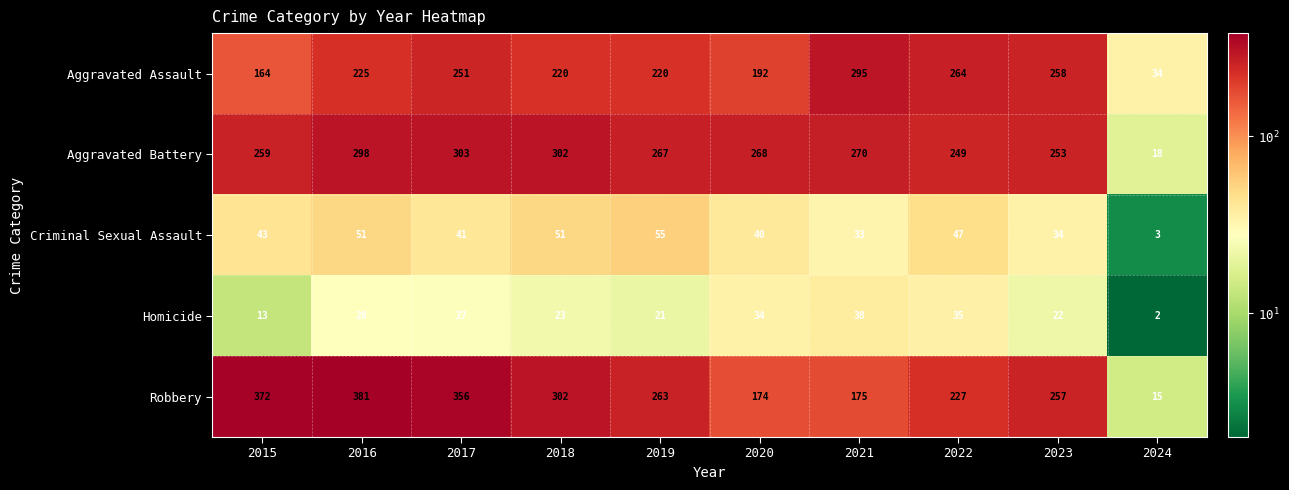

The value of Homicide at 2019 is 21. True or false?

True